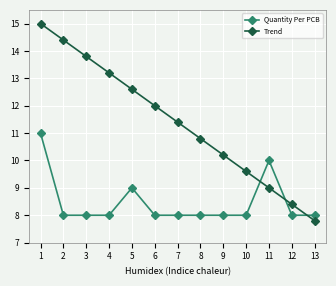

What is the difference between the highest and lowest values at 9?

2.2